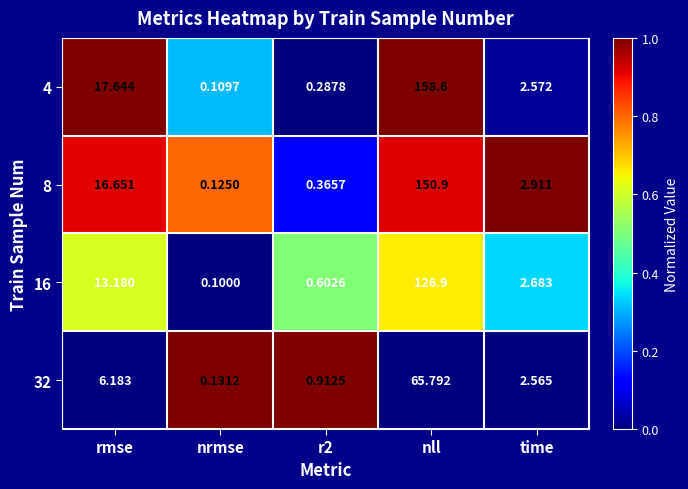

At how many categories does at least one series exceed 0?

5